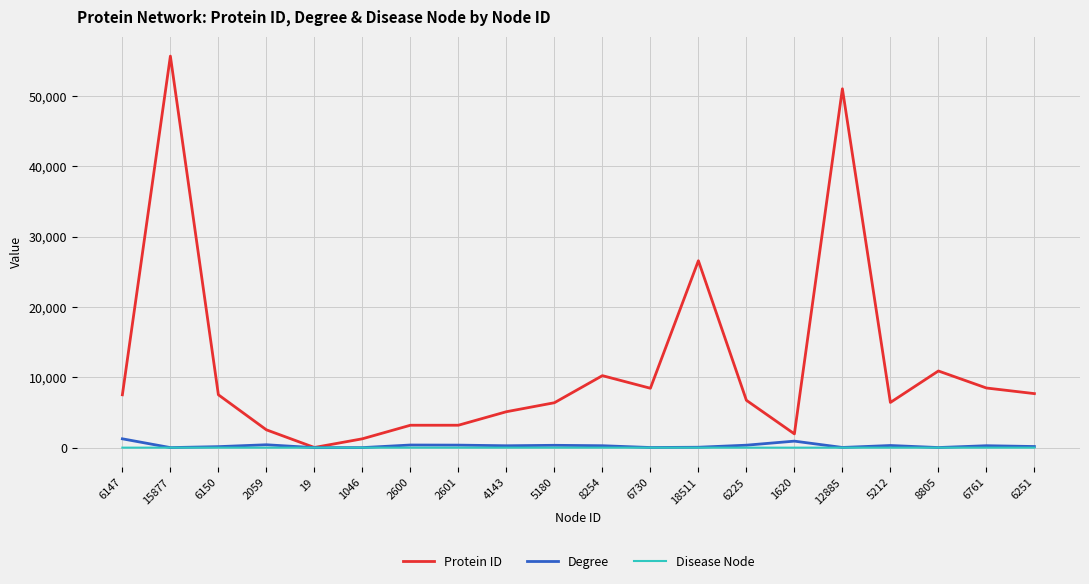

At which label is Protein ID closest to 27847?

18511